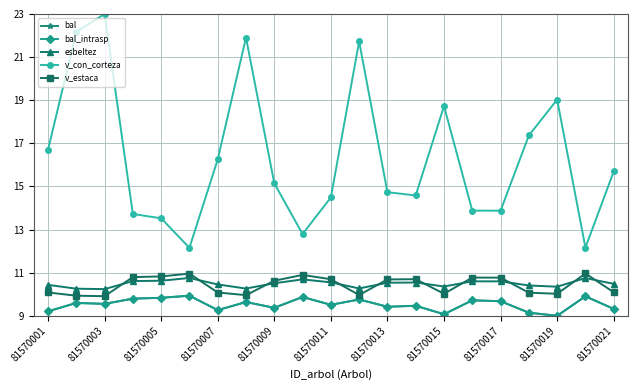

True or false: v_con_corteza and bal_intrasp cross at least once.

False